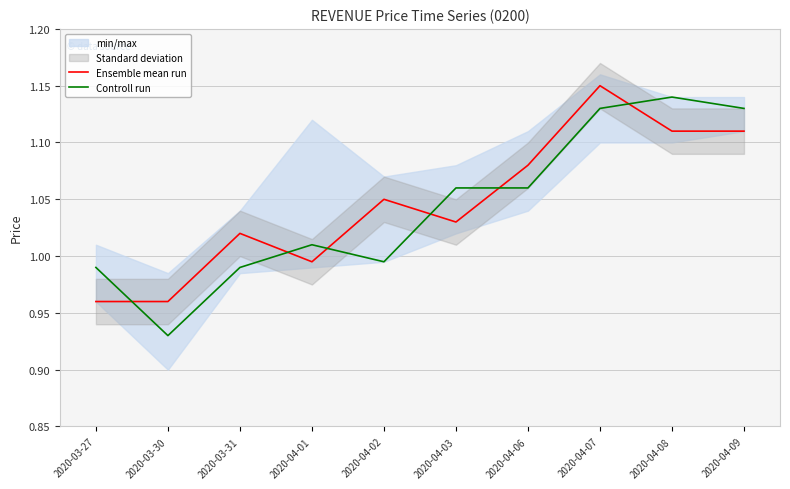

After their last crossing, which series has the higher values: Ensemble mean run or Controll run?

Controll run